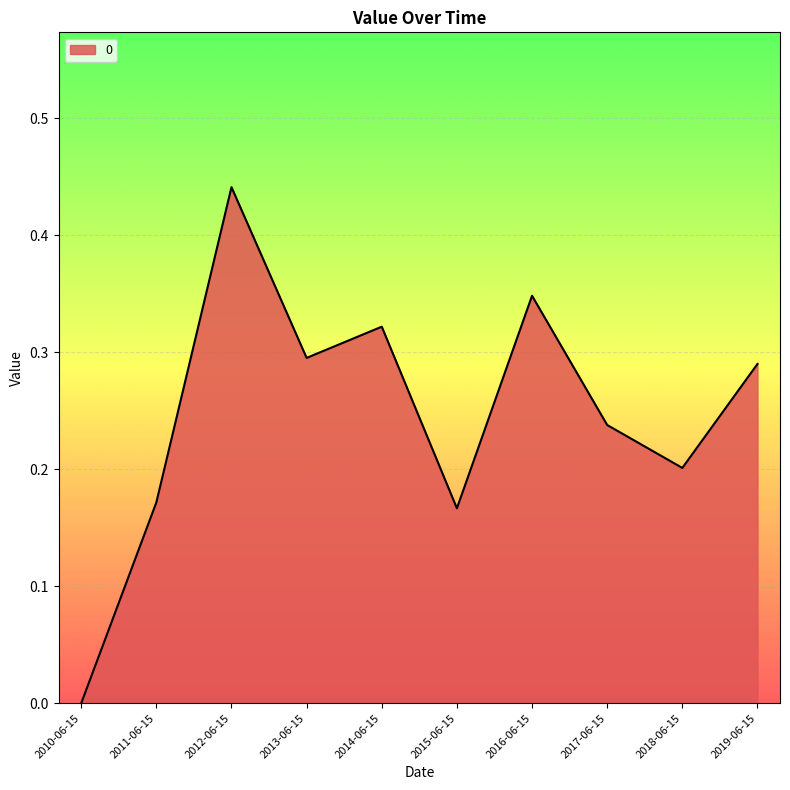

Which category has the highest value across all series?

2012-06-15